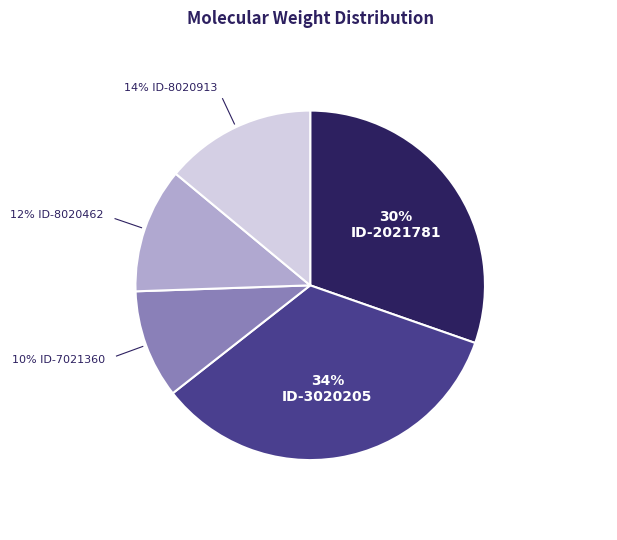

How many slices are in this pie chart?

5